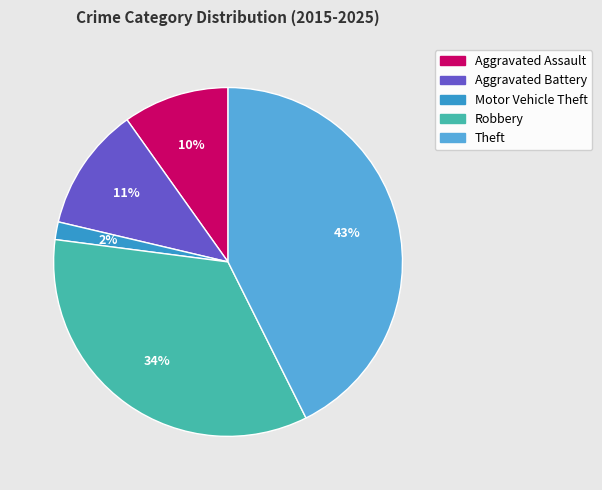

To the nearest percent, what is the average slice percentage?

20%